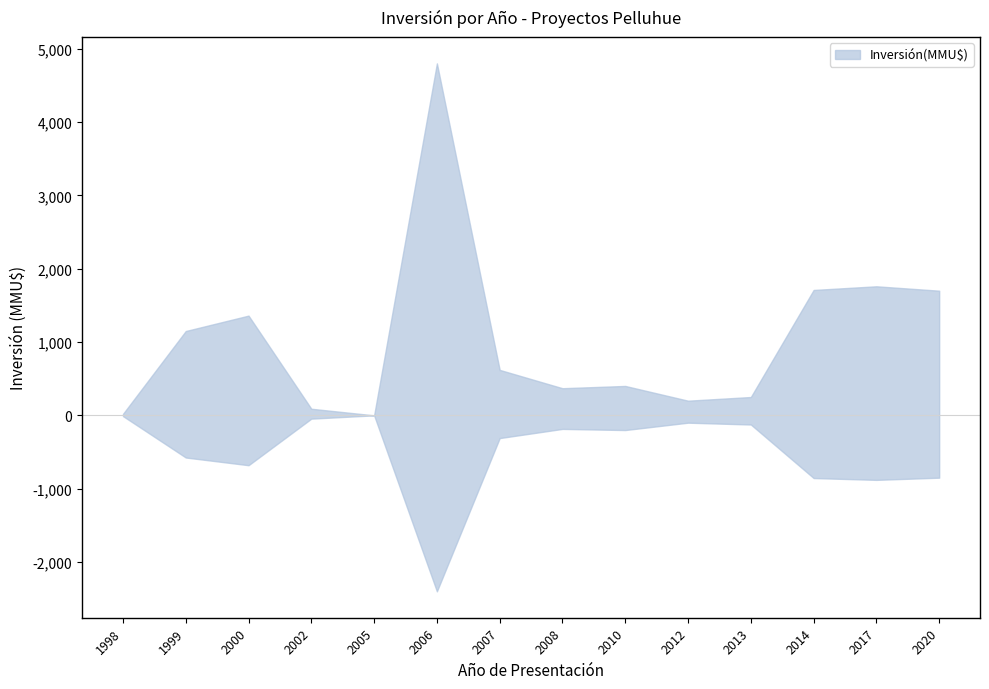

At which label is the value closest to 2000?

2017